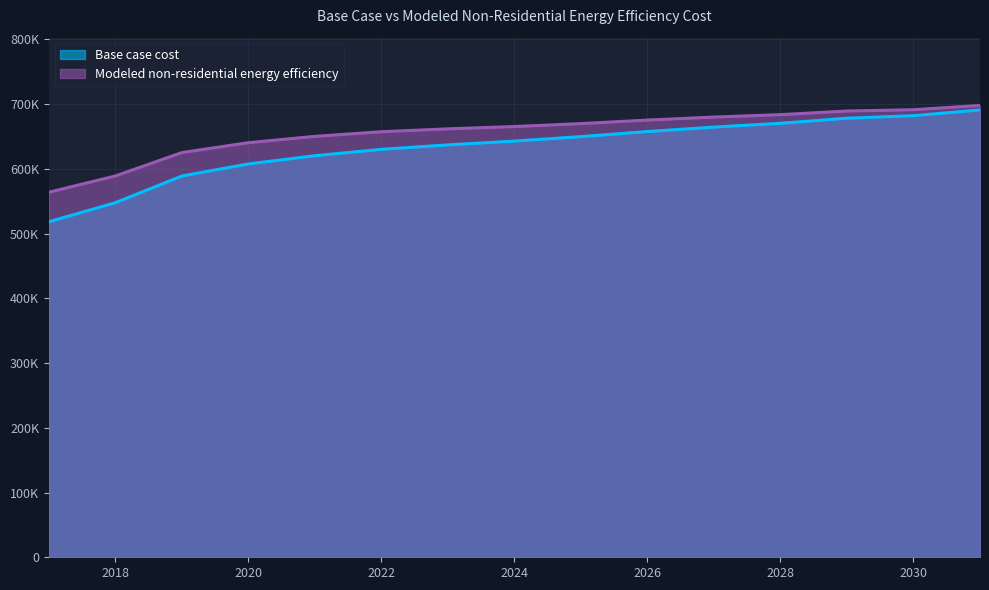

How many data points in Base case cost are above 643034?

8